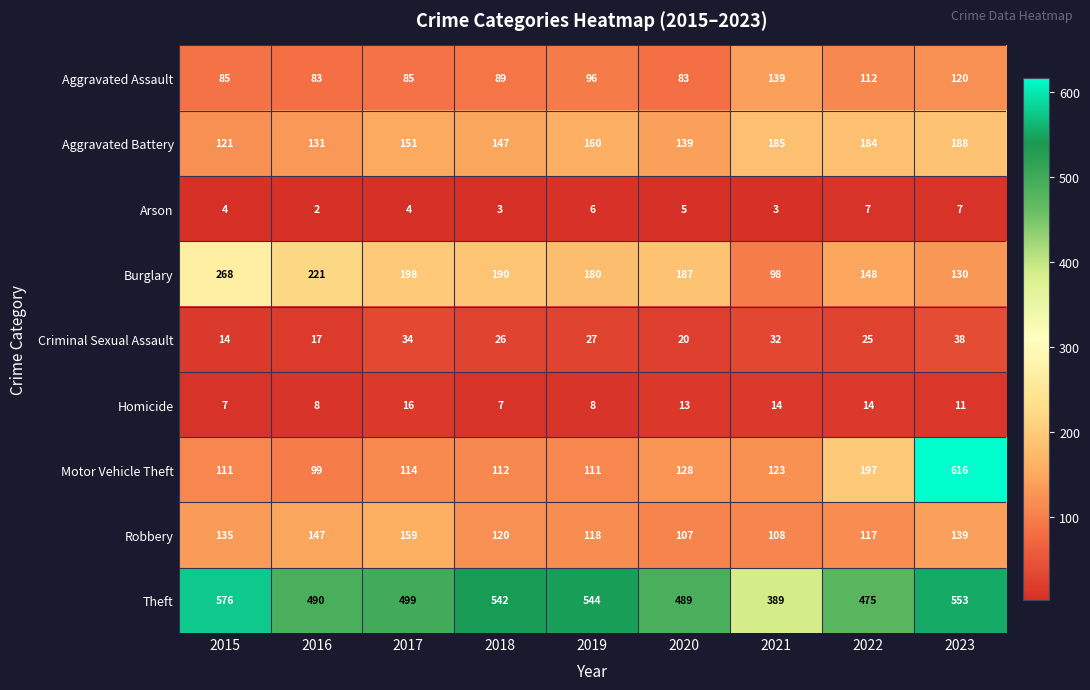

Rank the series by their maximum value, from highest to lowest.

Motor Vehicle Theft, Theft, Burglary, Aggravated Battery, Robbery, Aggravated Assault, Criminal Sexual Assault, Homicide, Arson